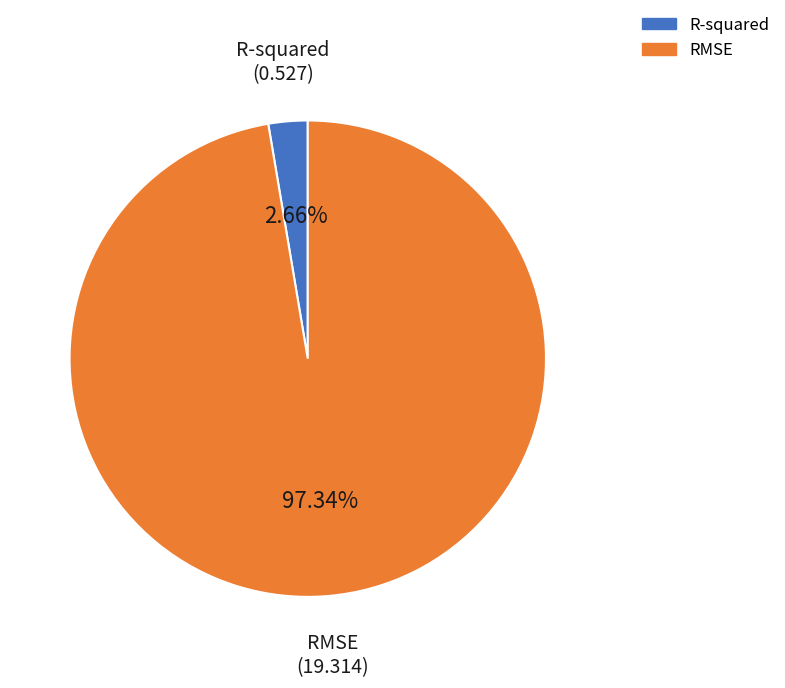

How much of the chart is everything except RMSE?

2.7%